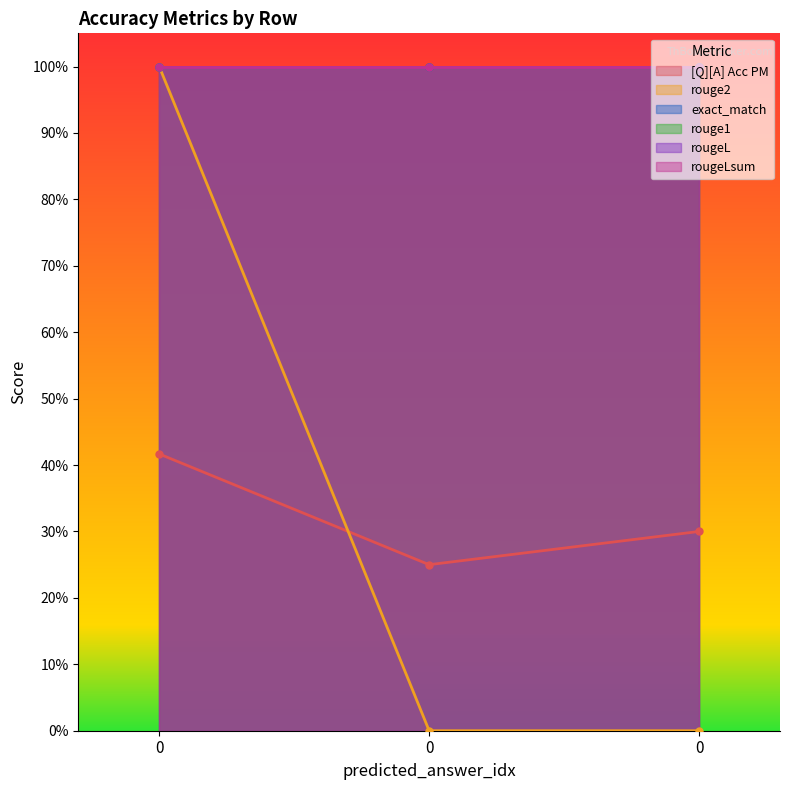

Reading left to right, list all the values displayed in this chart.

[Q][A] Acc PM: 0.4	0.2	0.3
rouge2: 1.0	0.0	0.0
exact_match: 1.0	1.0	1.0
rouge1: 1.0	1.0	1.0
rougeL: 1.0	1.0	1.0
rougeLsum: 1.0	1.0	1.0